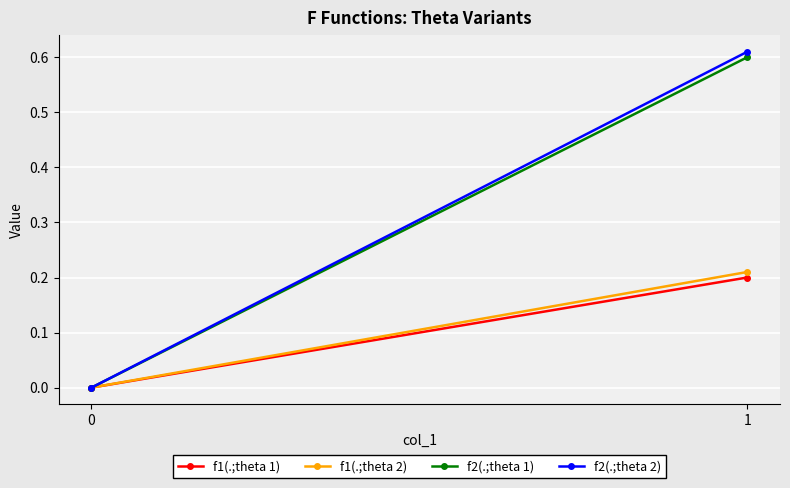

List the series in order of their peak value, highest first.

f2(.;theta 2), f2(.;theta 1), f1(.;theta 2), f1(.;theta 1)